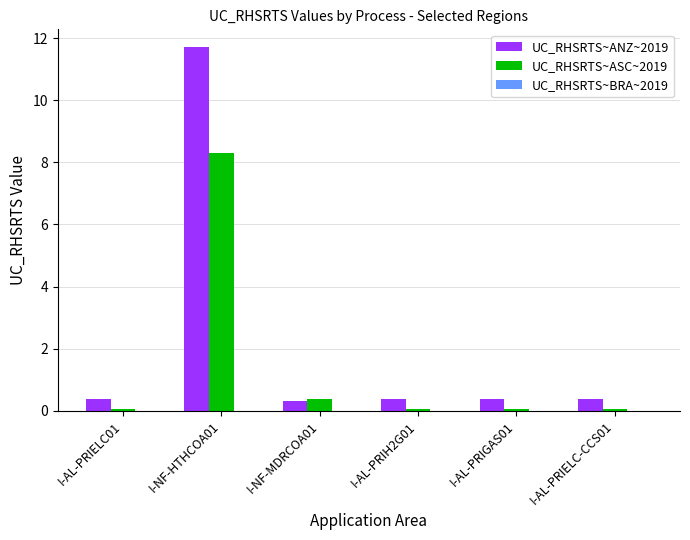

True or false: UC_RHSRTS~ANZ~2019 has a value of 0.3 at I-NF-MDRCOA01.

True